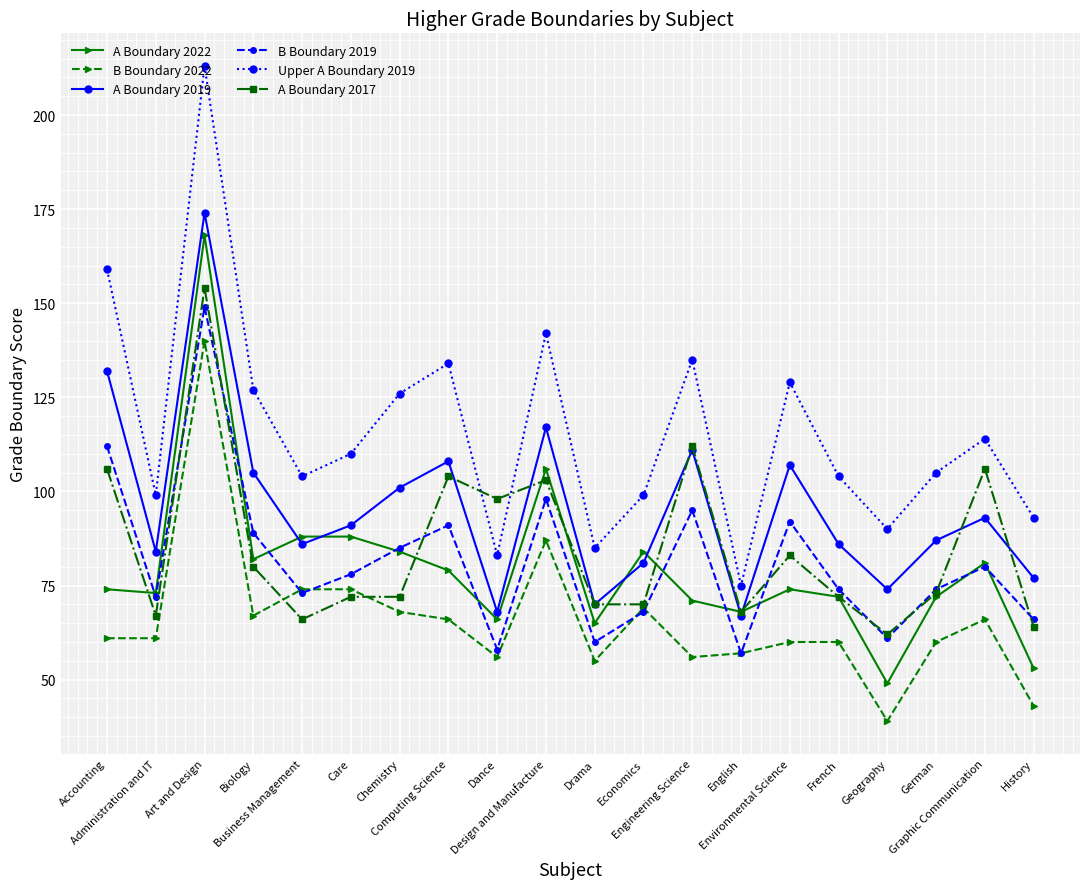

At which category does the chart reach its minimum across all series?

Geography